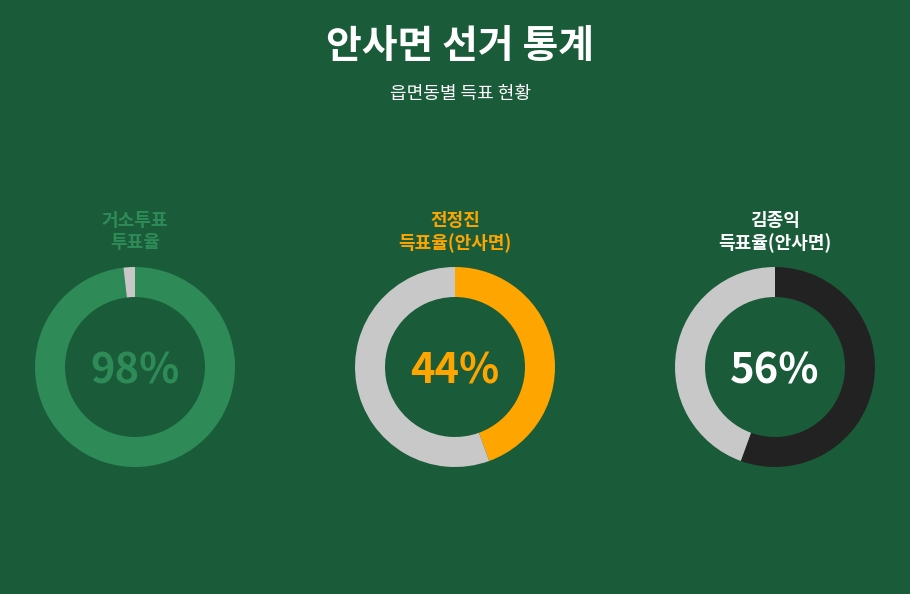

Which category has the smallest portion of the pie?

거소투표